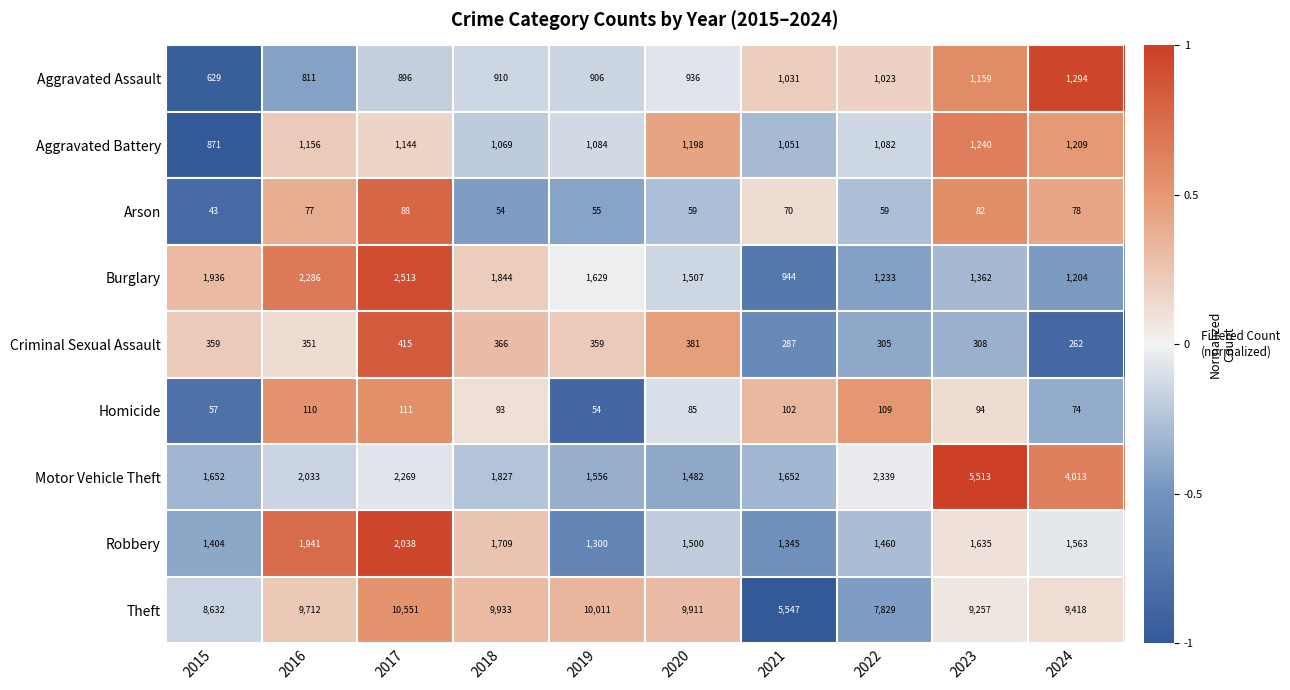

At which category is the sum across all series the highest?

2023